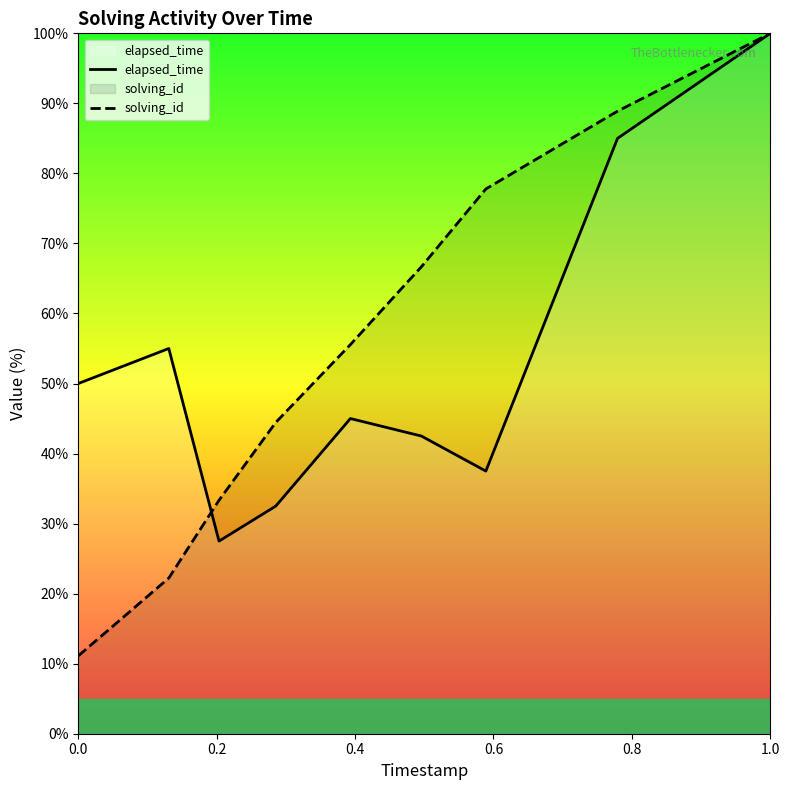

True or false: elapsed_time has a value of 19.0 at 0.0.

False